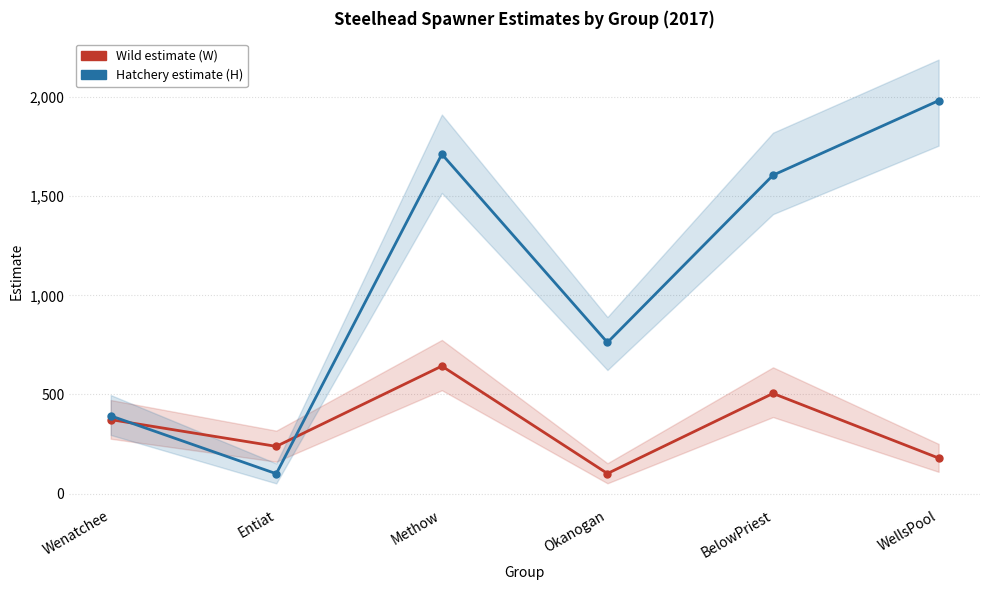

What is the smallest value displayed?

100